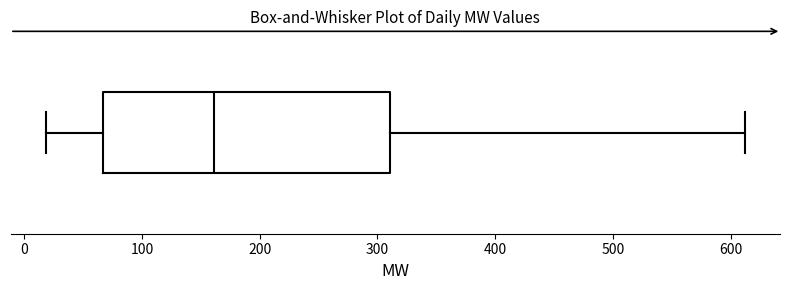

Read this box plot against the x-axis: the position of the median line, the range covered by the box, and the ends of both whiskers. The values are not printed on the chart, so give them approximately, as read against the axis.

median 160, box 70 to 310, whiskers 20 to 610